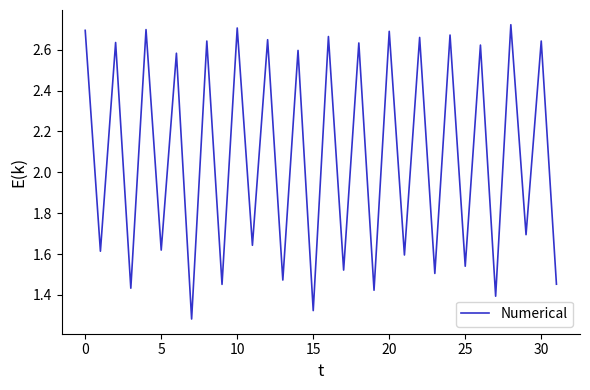

Reading left to right, list all the values displayed in this chart.

2.7	1.6	2.6	1.4	2.7	1.6	2.6	1.3	2.6	1.5	2.7	1.6	2.6	1.5	2.6	1.3	2.7	1.5	2.6	1.4	2.7	1.6	2.7	1.5	2.7	1.5	2.6	1.4	2.7	1.7	2.6	1.5